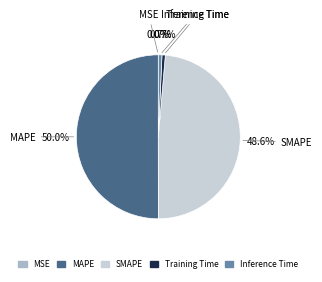

What percentage is NOT represented by MAPE?

50.0%